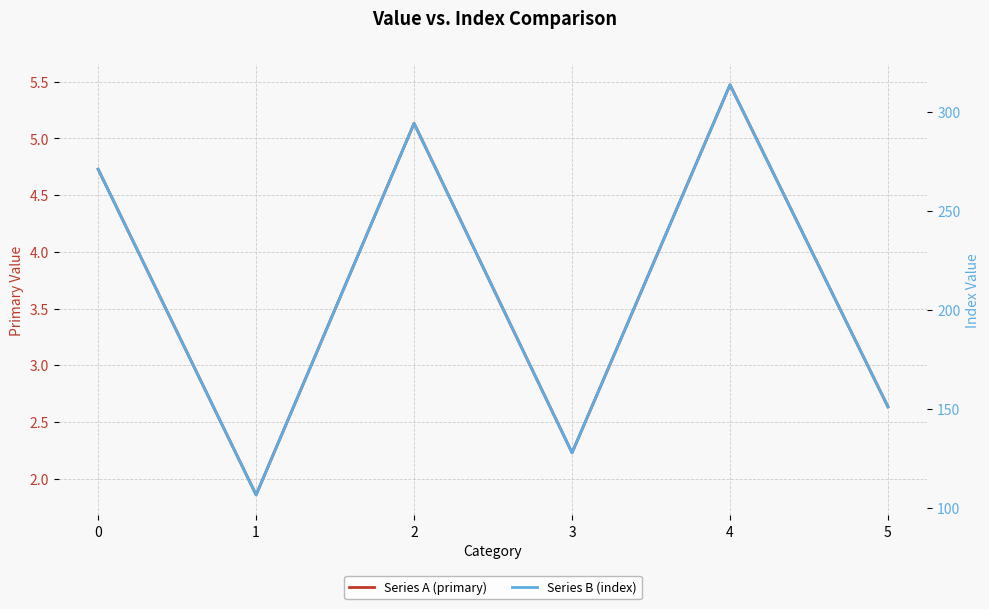

Read the Series A (primary) value at 1.

1.9